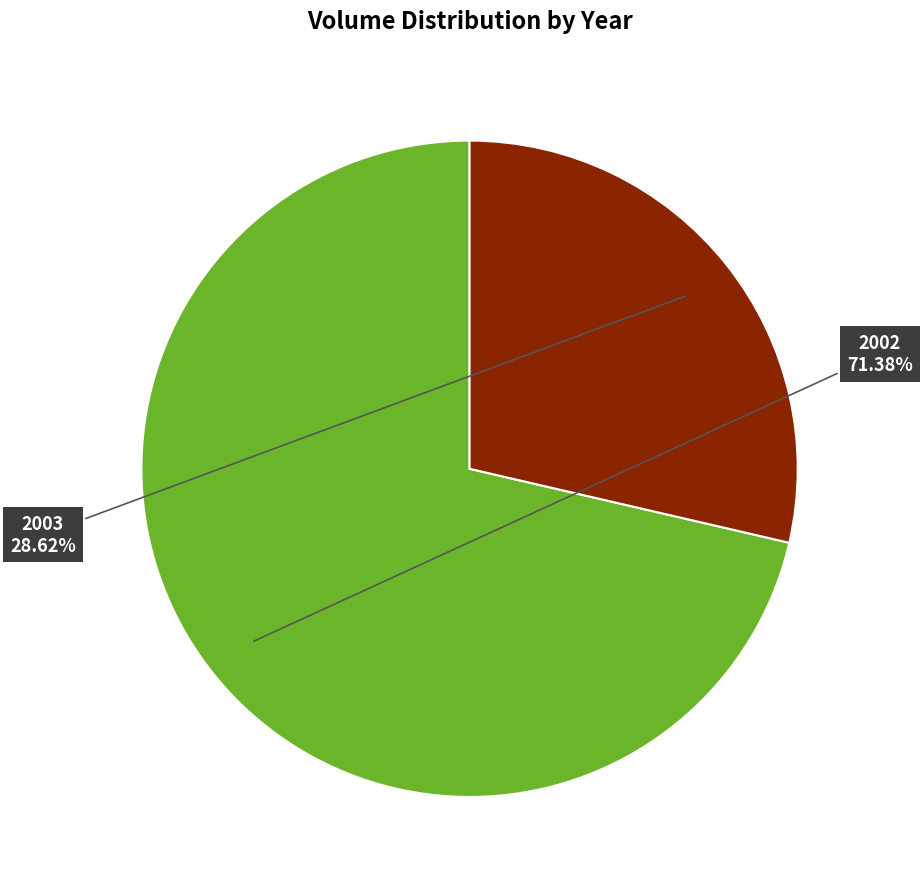

Rank the categories by value from highest to lowest.

2002, 2003